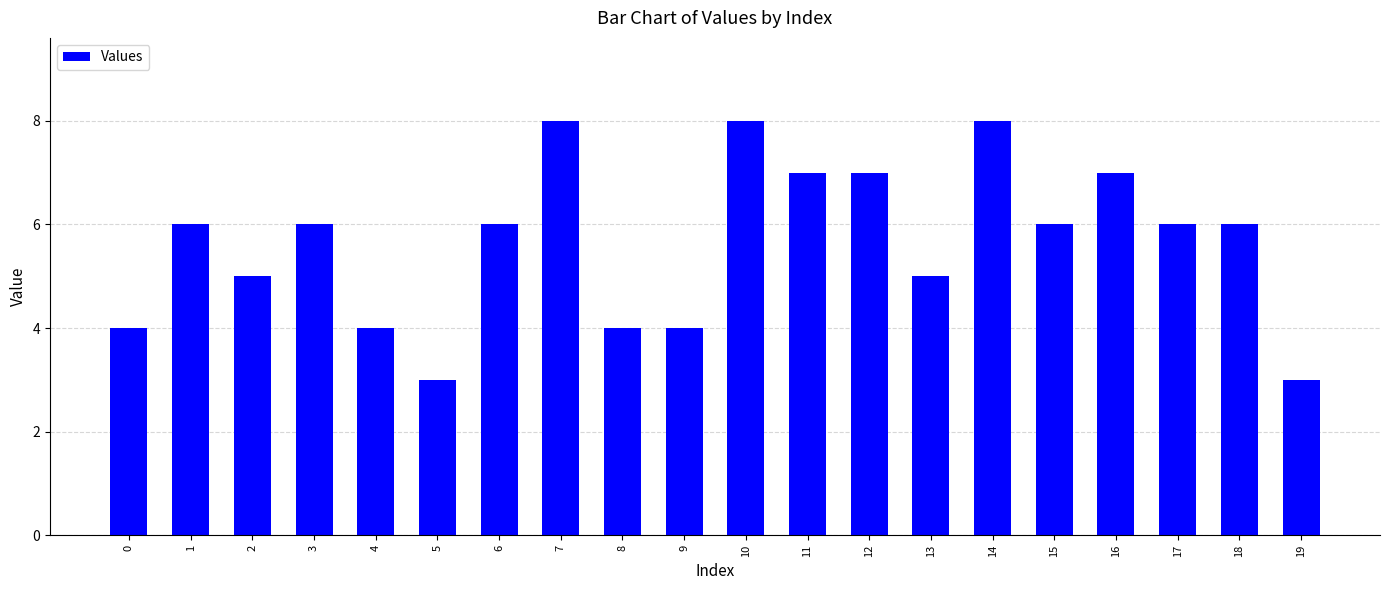

What is the change in value from 4 to 16?

+3